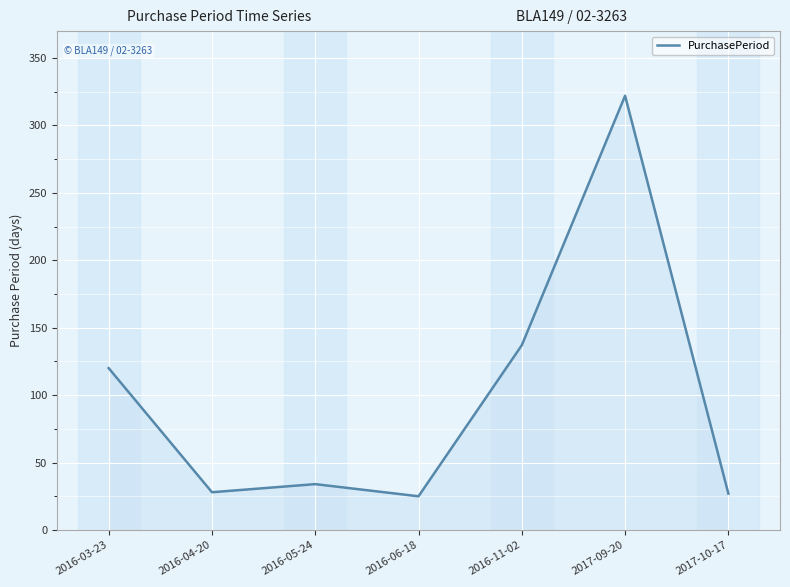

Is it true that the value at 2016-03-23 is 63?

False